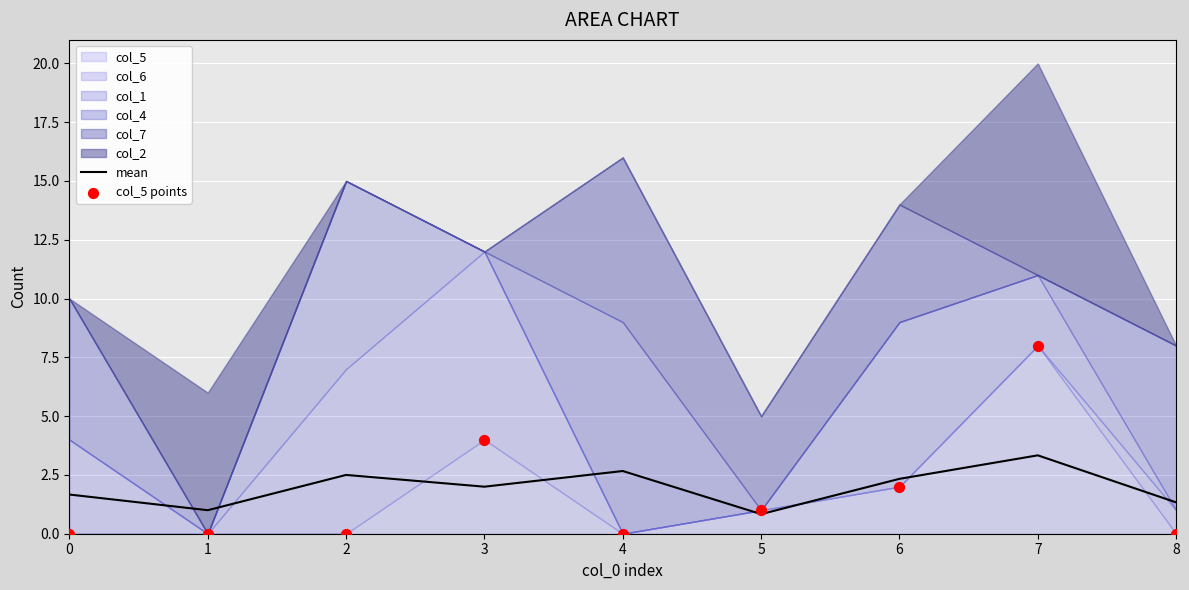

What is the total value across all series at 1?

1.0